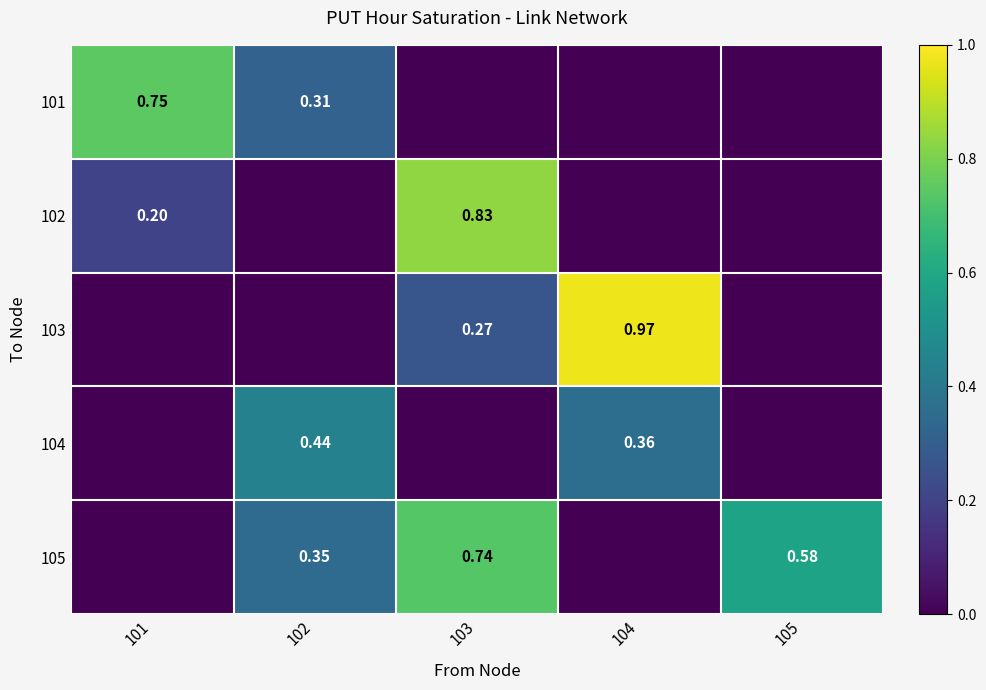

Is the value of 103 at 104 greater than the value of 105 at 103?

Yes